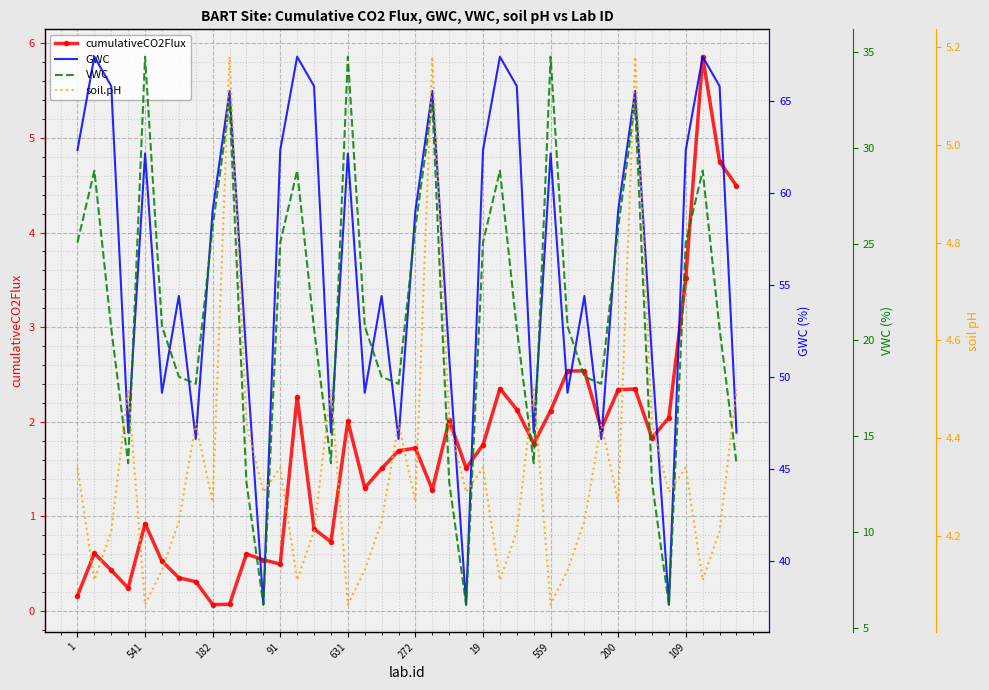

True or false: cumulativeCO2Flux has more than 0 interior local peaks.

True